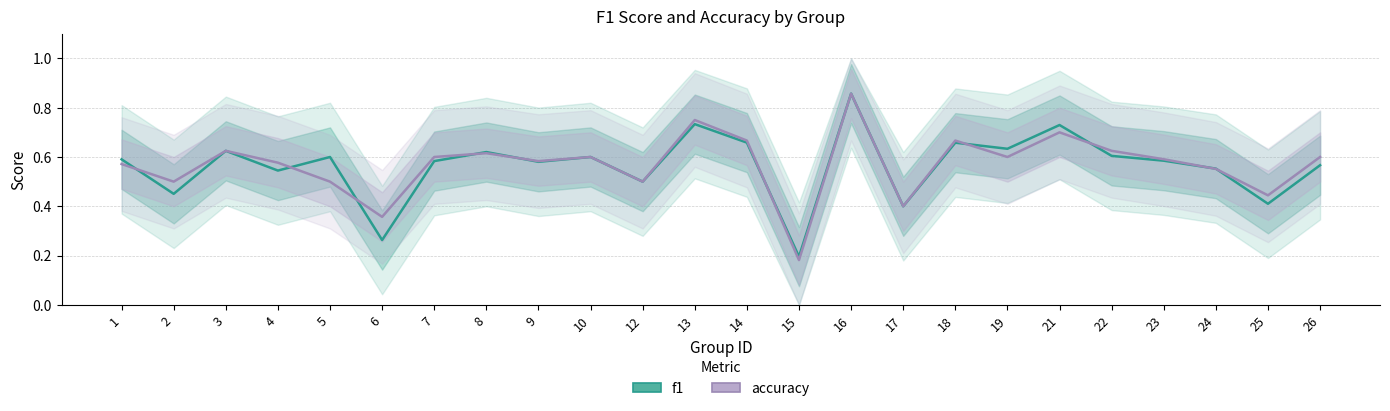

What is the difference between the f1 values at 12 and 7?

0.1